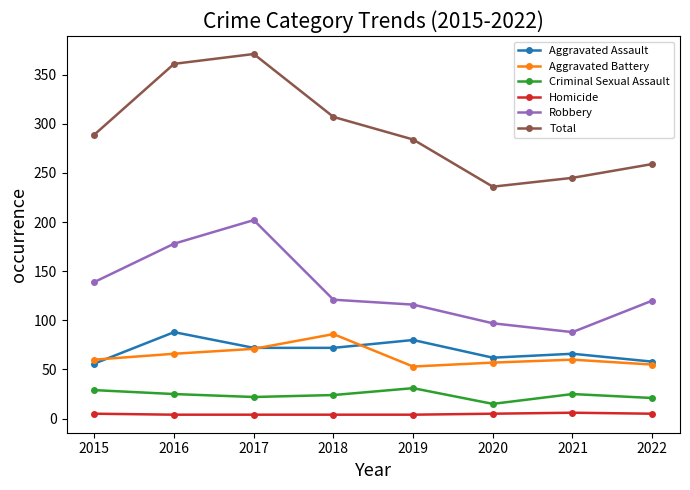

Where is Robbery nearest to the value 145?

2015